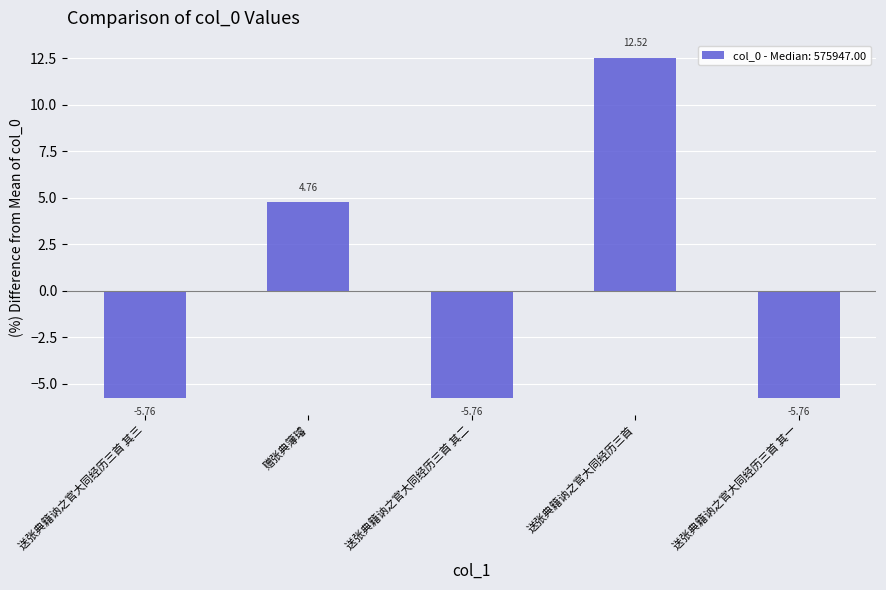

Where is the data nearest to the value 3?

赠张典簿璿